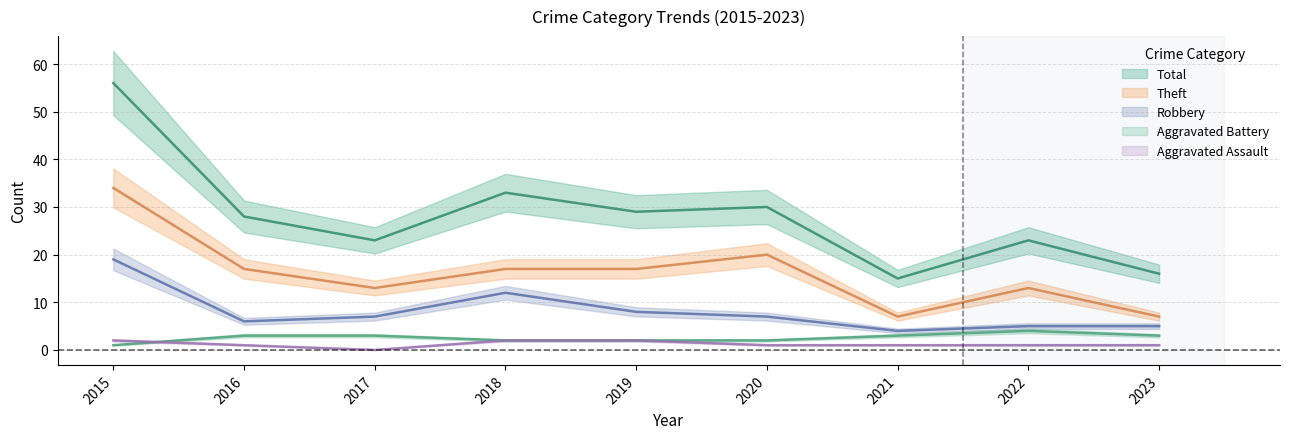

Rank the series at 2017 from highest to lowest value.

Total, Theft, Robbery, Aggravated Battery, Aggravated Assault